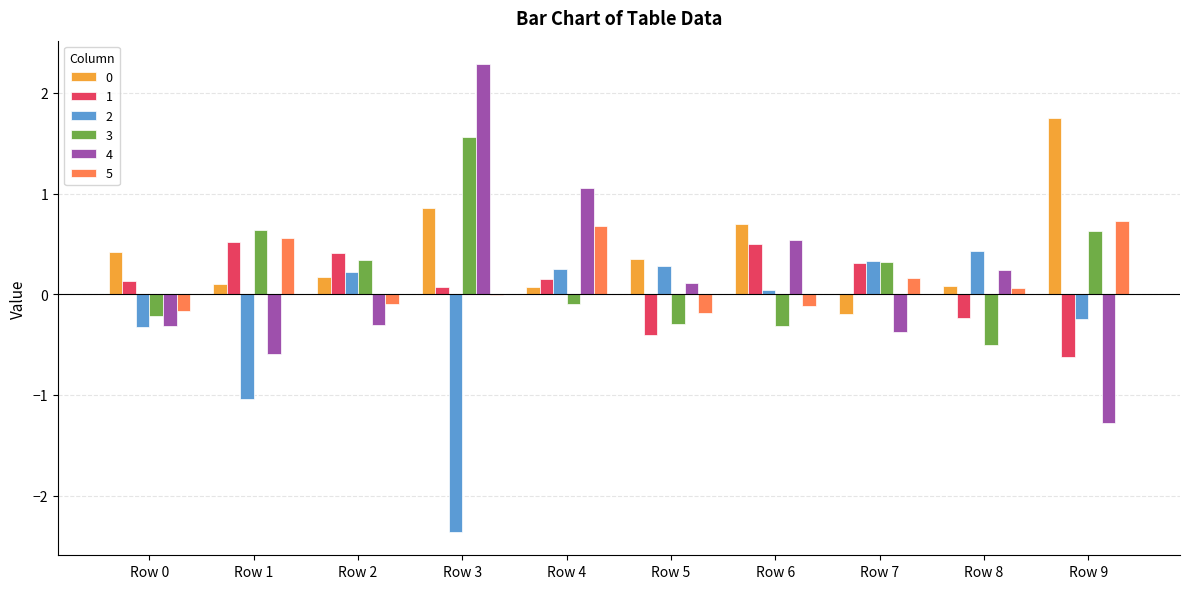

Are the bars horizontal?

No